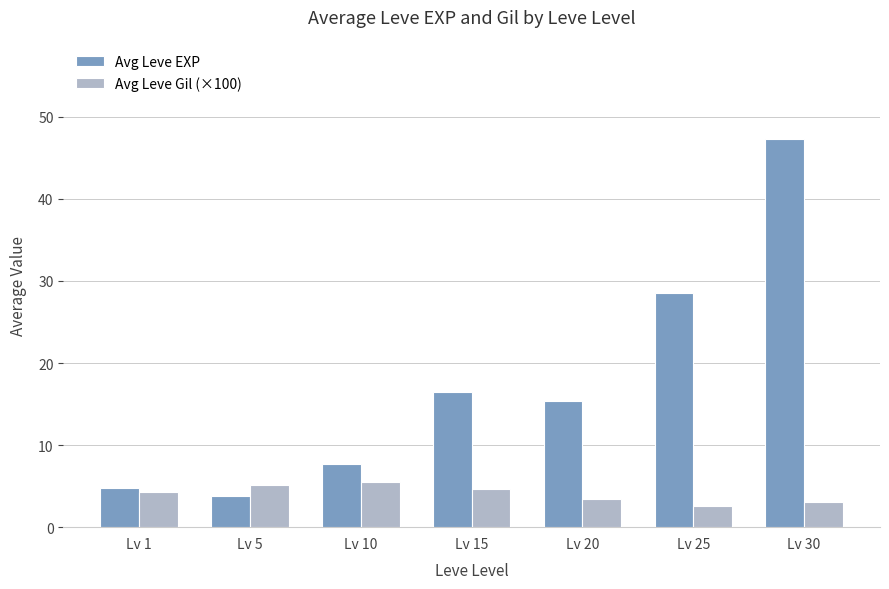

What are all the series names shown in the legend?

Avg Leve EXP, Avg Leve Gil (×100)